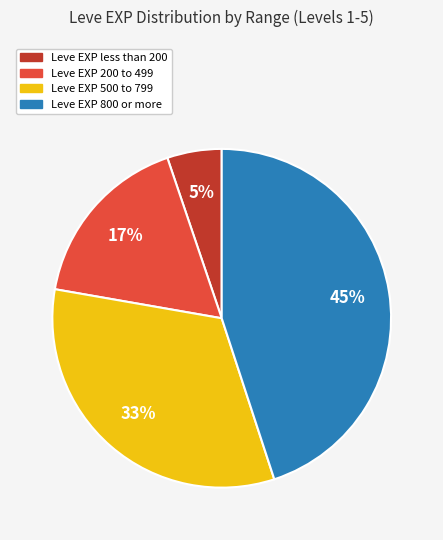

To the nearest percent, what is the average slice percentage?

25%